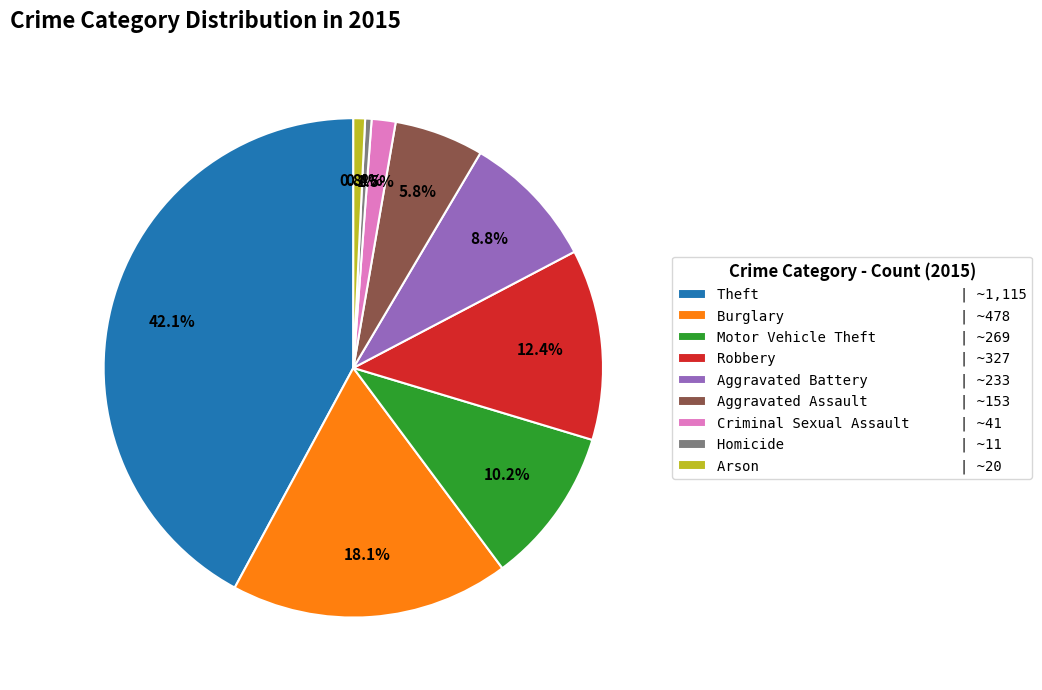

Between Arson | ~20 and Burglary | ~478, which is larger?

Burglary | ~478